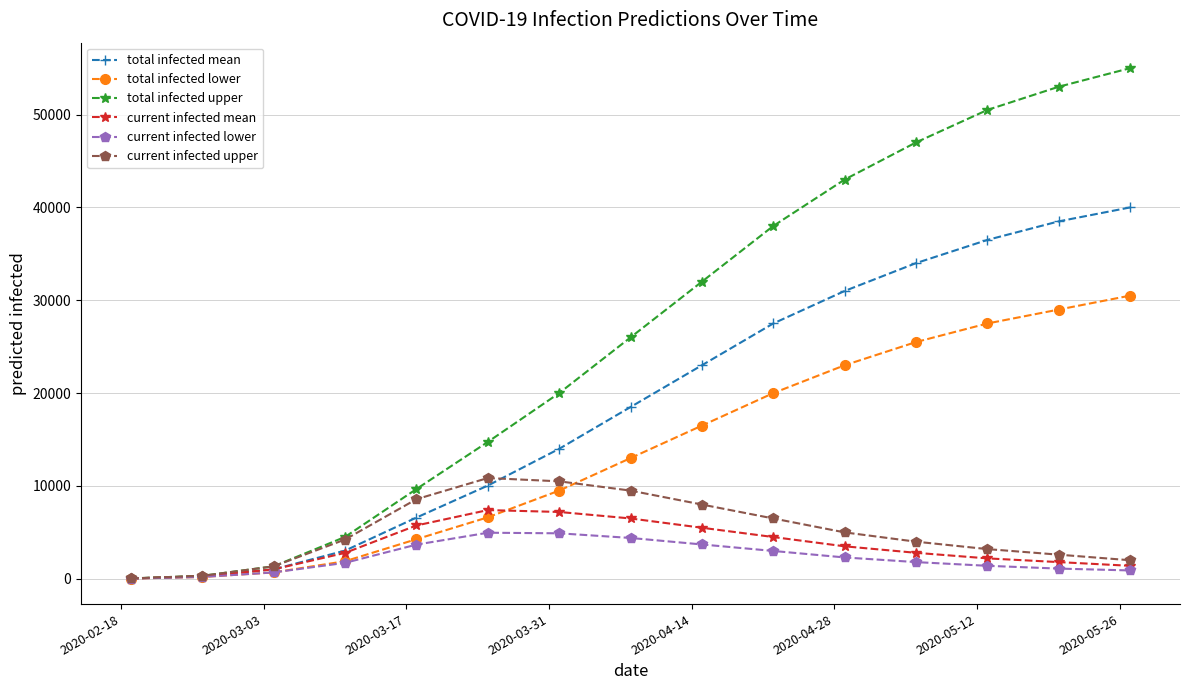

What is the sum of all current infected upper values?

76665